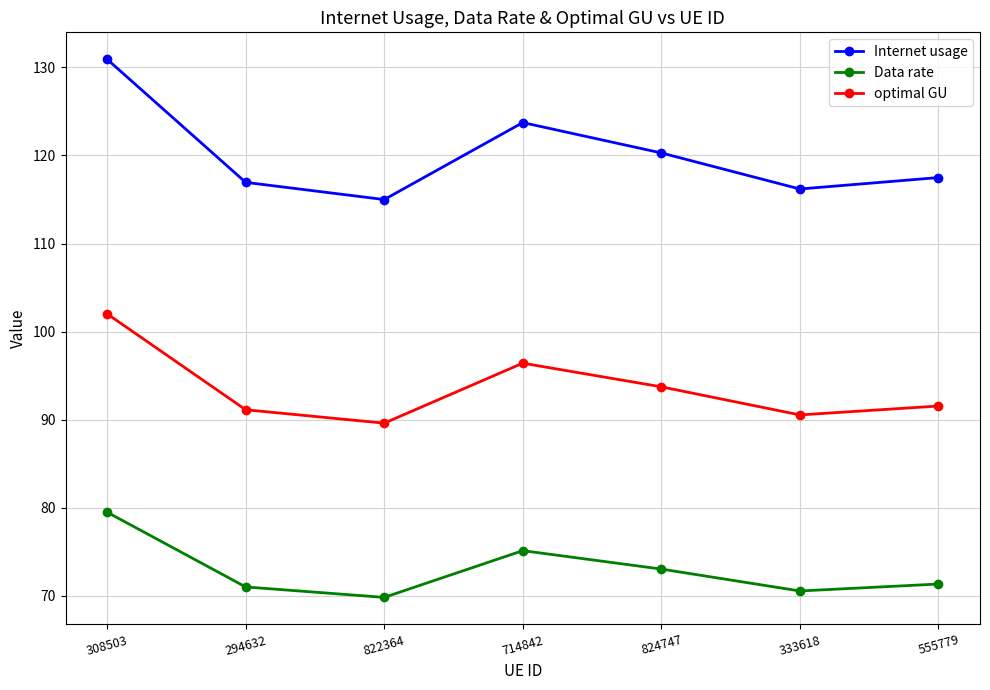

Which series changed the most between 308503 and 822364?

Internet usage